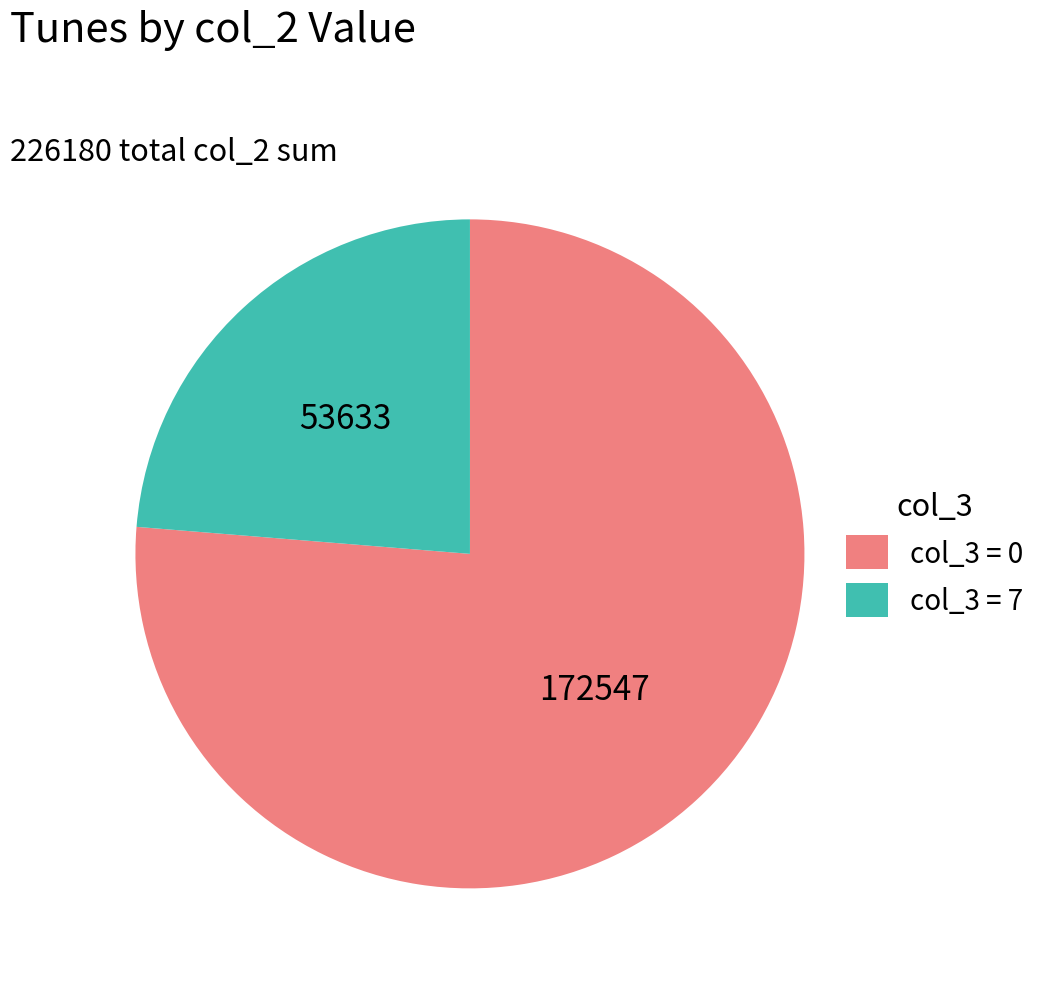

Which category has the biggest portion of the pie?

col_3 = 0